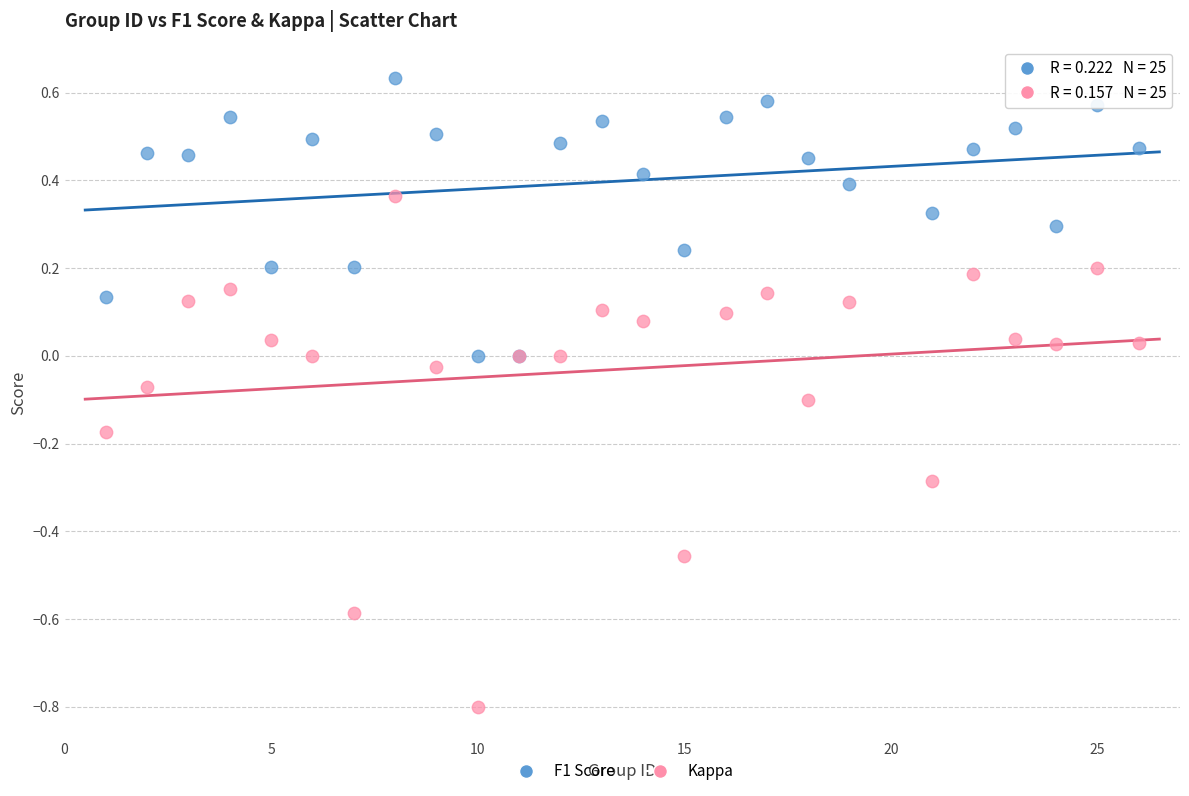

Which series reaches the minimum Y coordinate?

Kappa